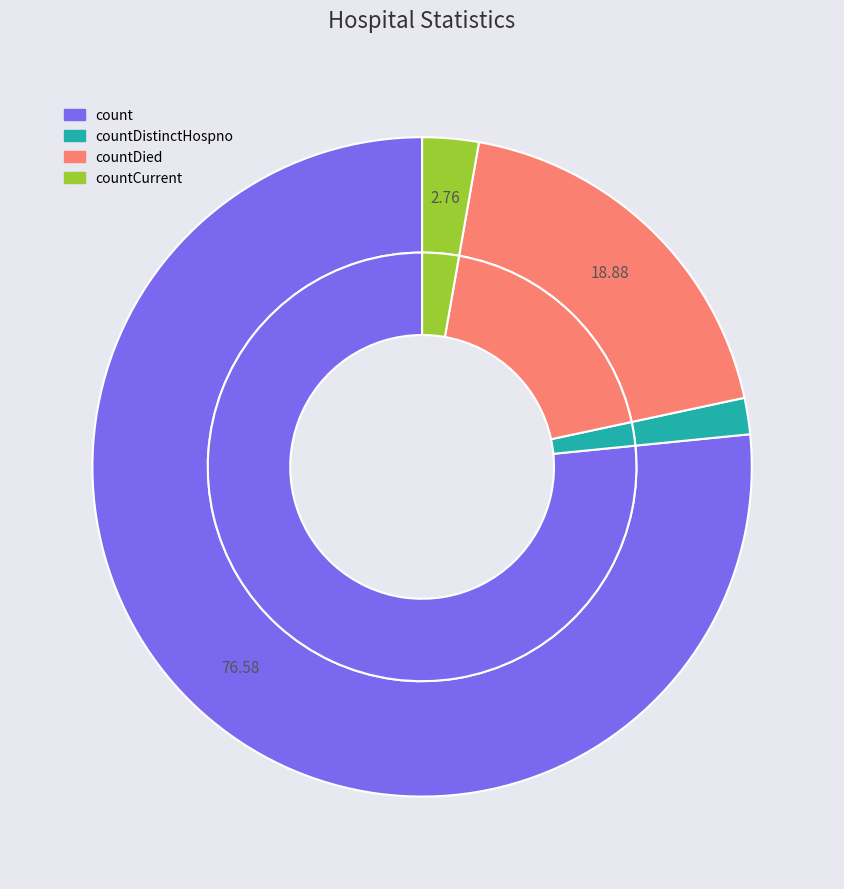

Which category accounts for the majority?

count